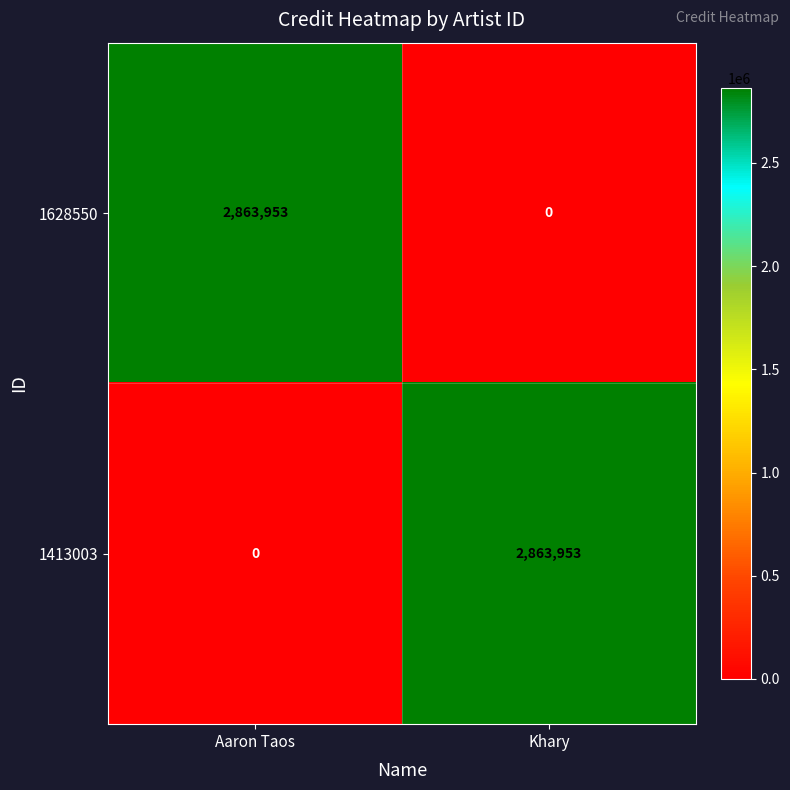

What is the sum of all 1628550 values?

2863953